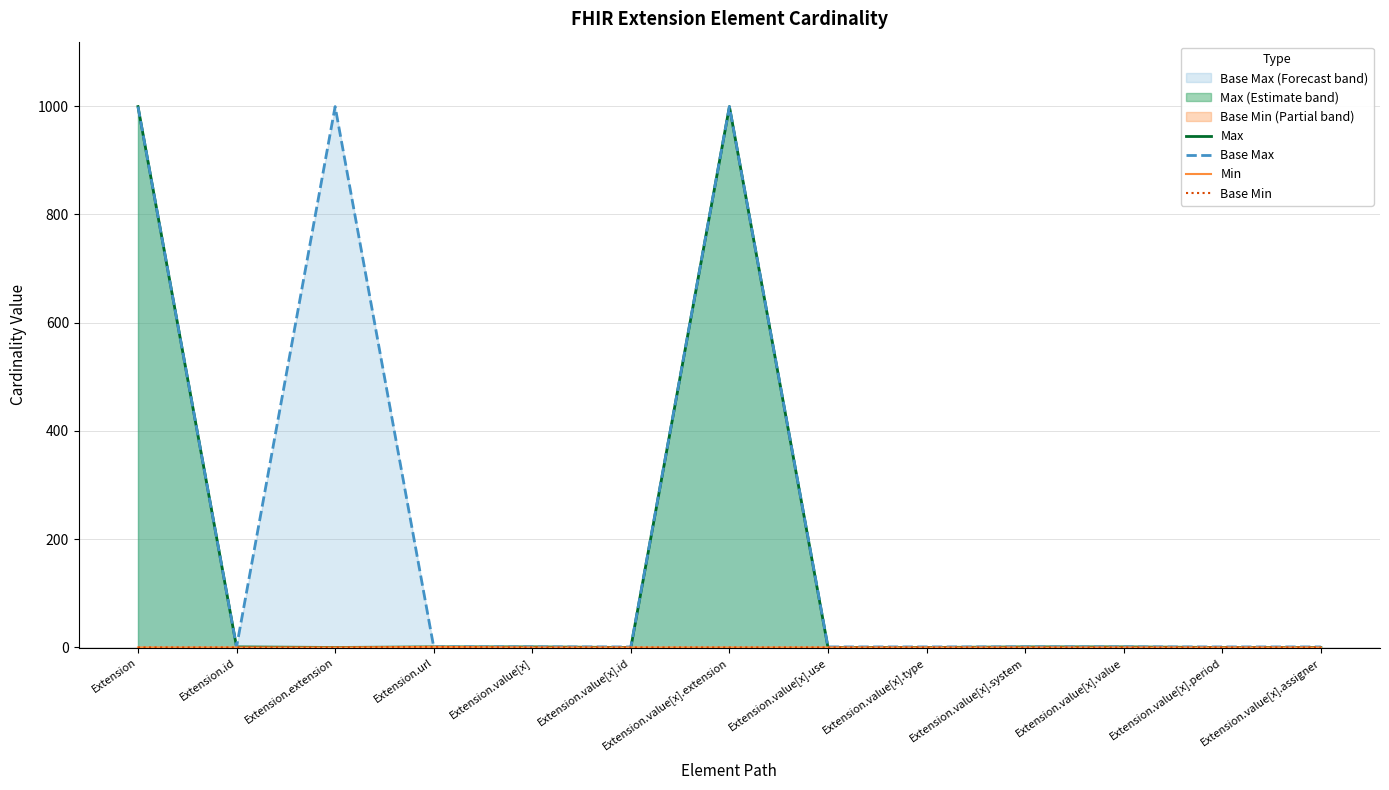

At which category does the chart reach its minimum across all series?

Extension.extension